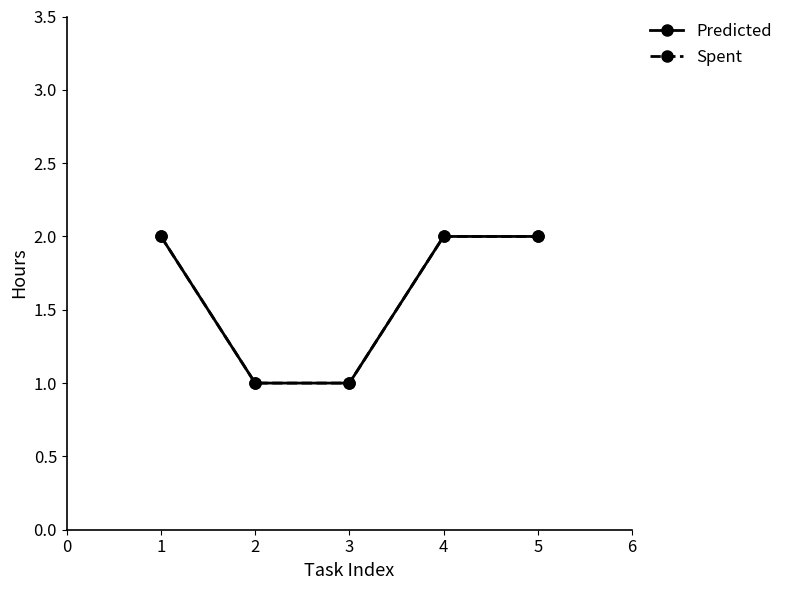

What is the maximum value for Spent?

2